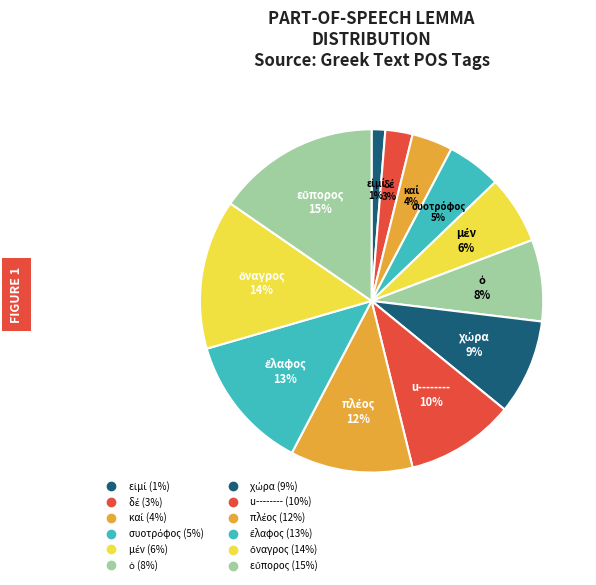

How many segments does this pie chart have?

12